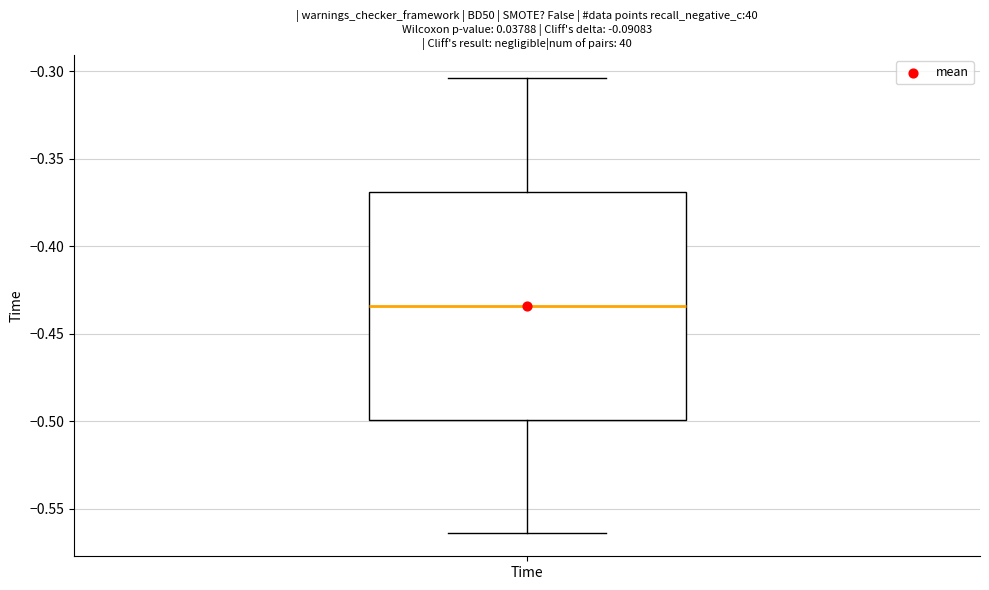

Read this box plot against the y-axis: the position of the median line, the range covered by the box, and the ends of both whiskers. The values are not printed on the chart, so give them approximately, as read against the axis.

median -0.435, box -0.500 to -0.370, whiskers -0.565 to -0.305